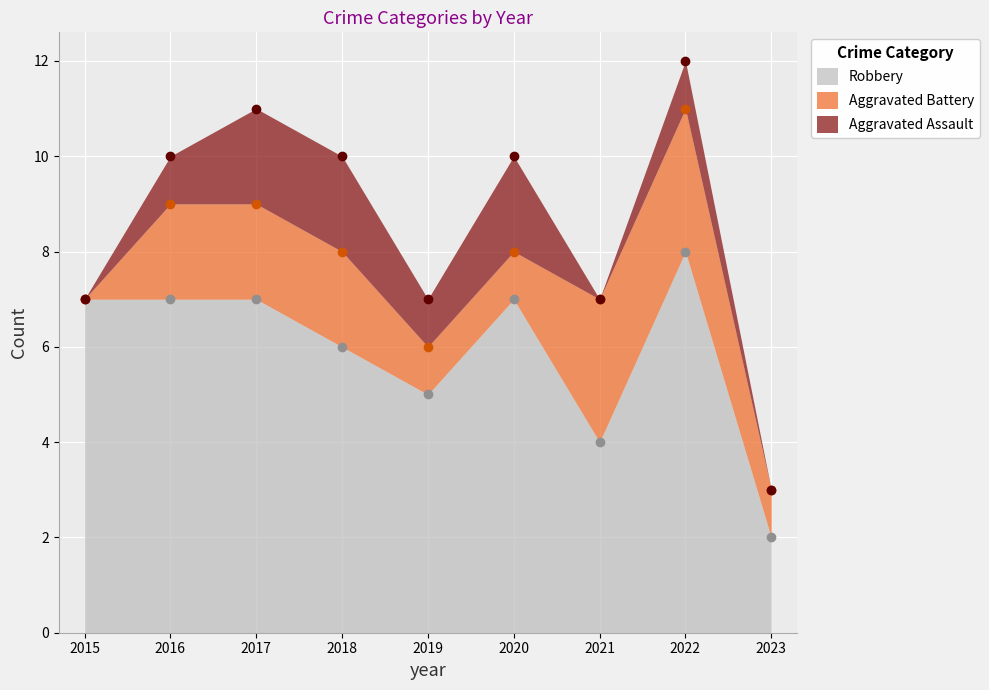

True or false: Robbery has a value of 4 at 2021.

True